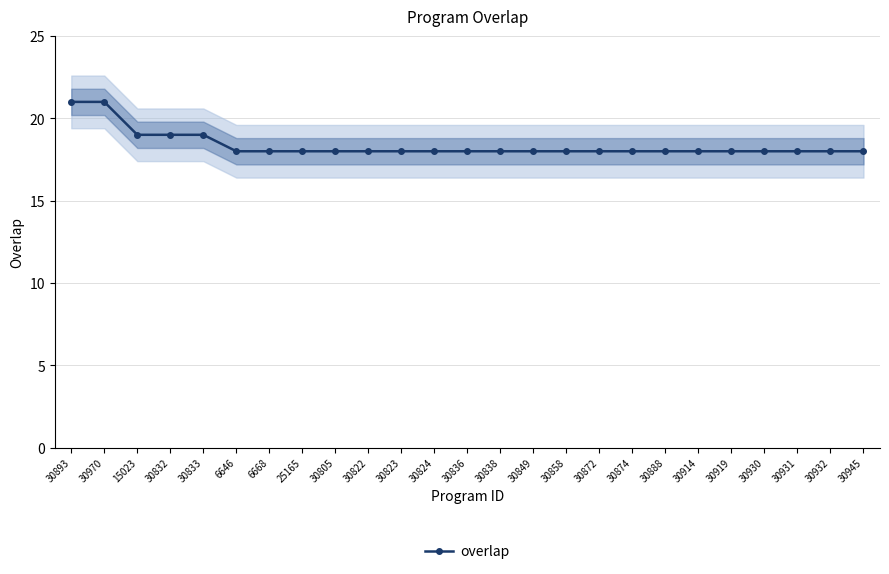

What position from the left is 30932?

24